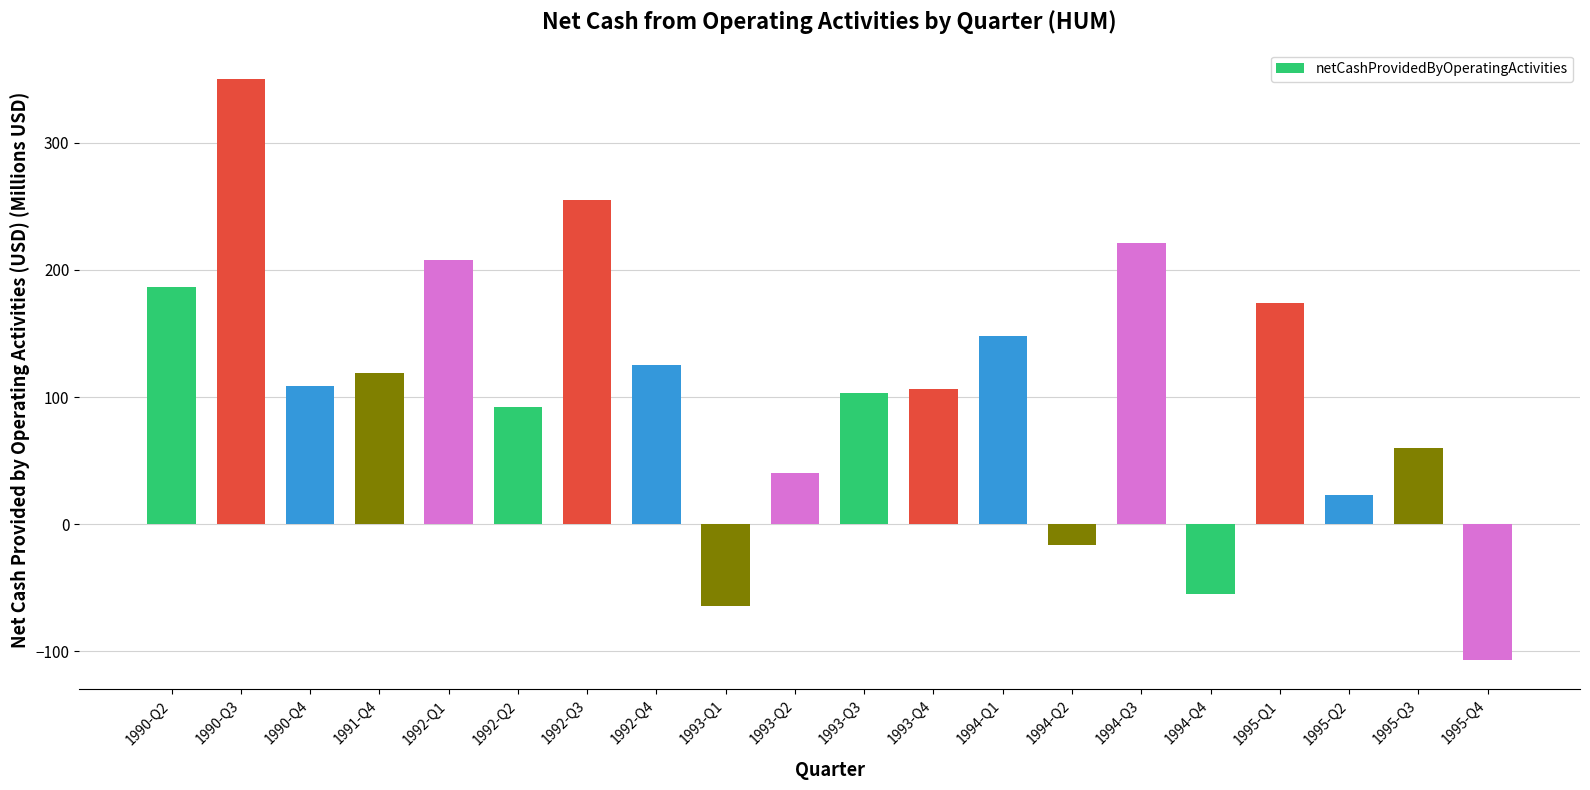

Count the number of categories in the chart.

20